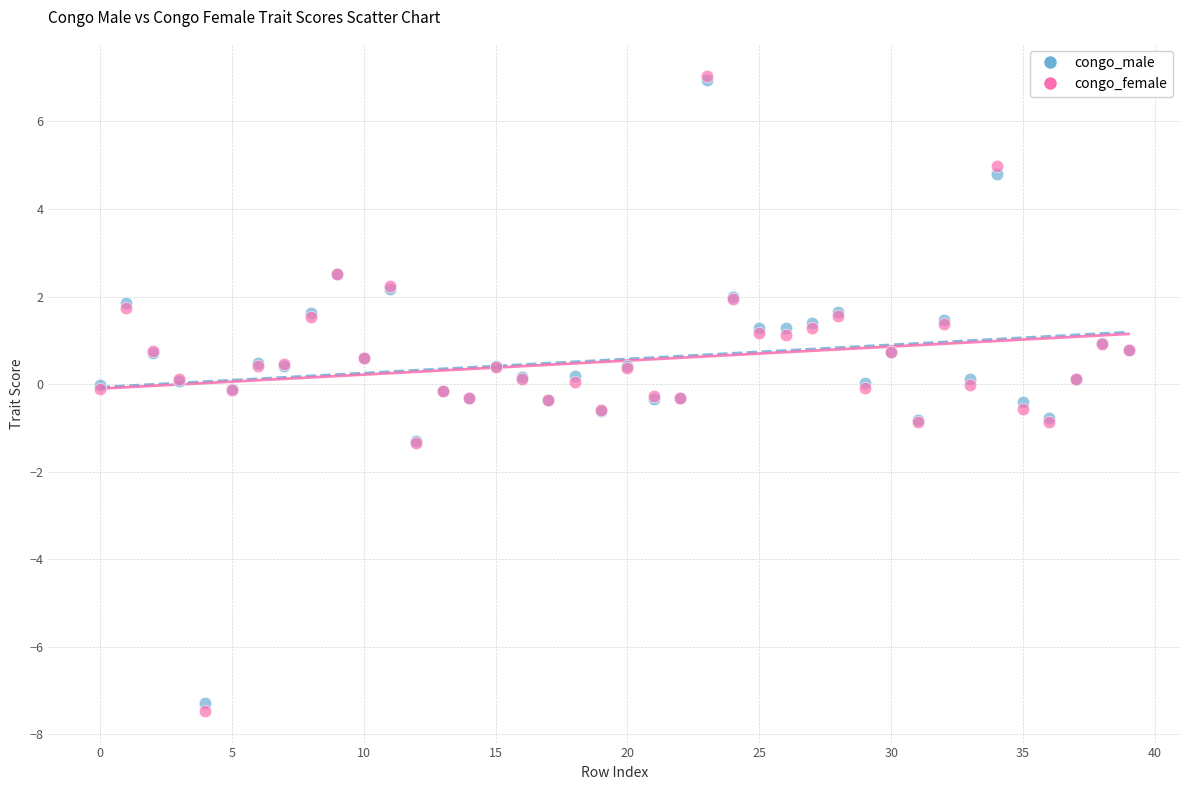

What are all the series names shown in the legend?

congo_male, congo_female